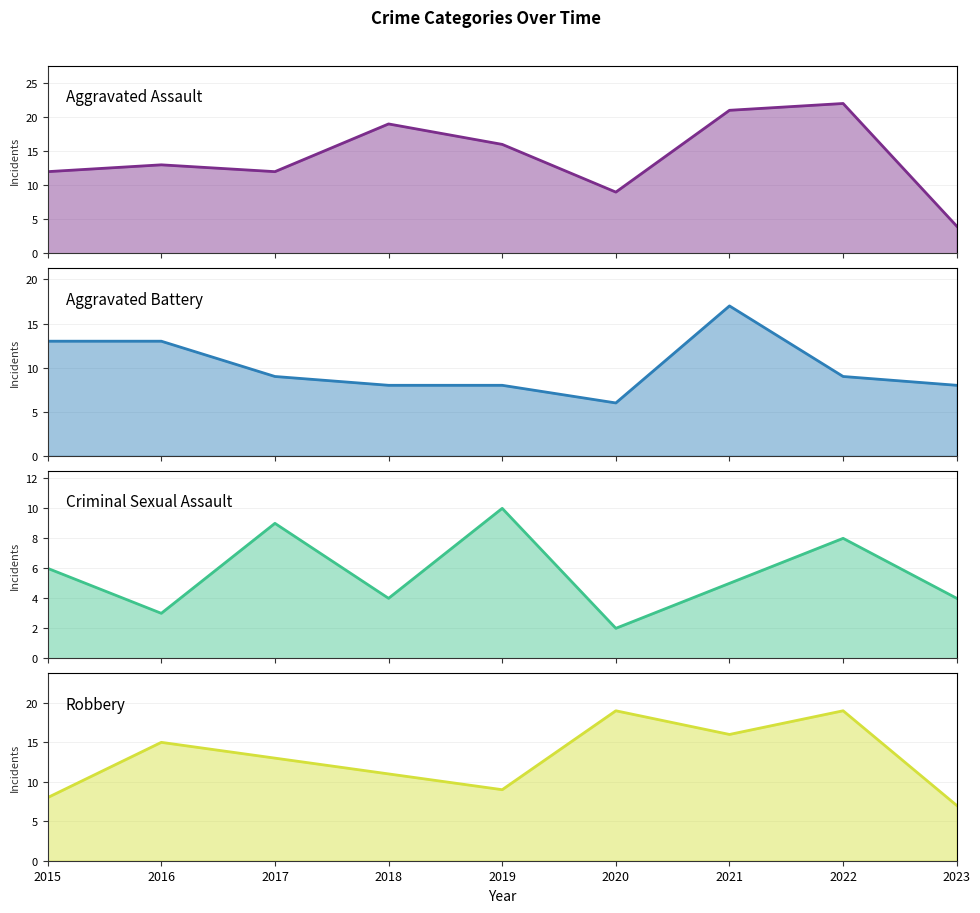

True or false: Robbery has a value of 19 at 2020.

True